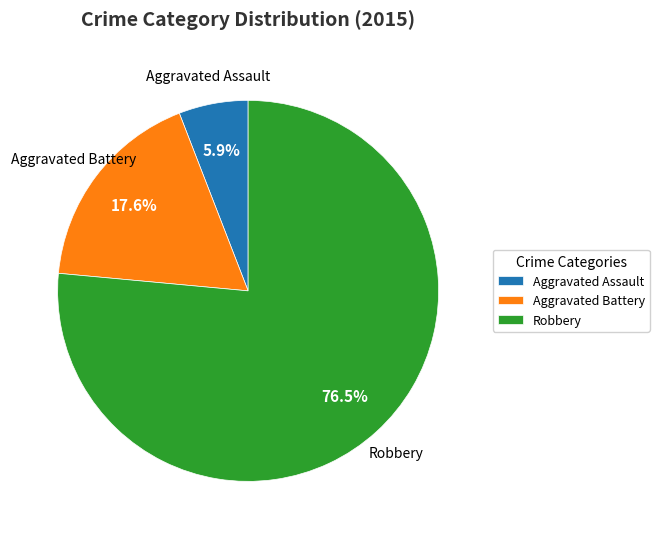

What percentage do Aggravated Battery and Robbery together represent?

94.1%